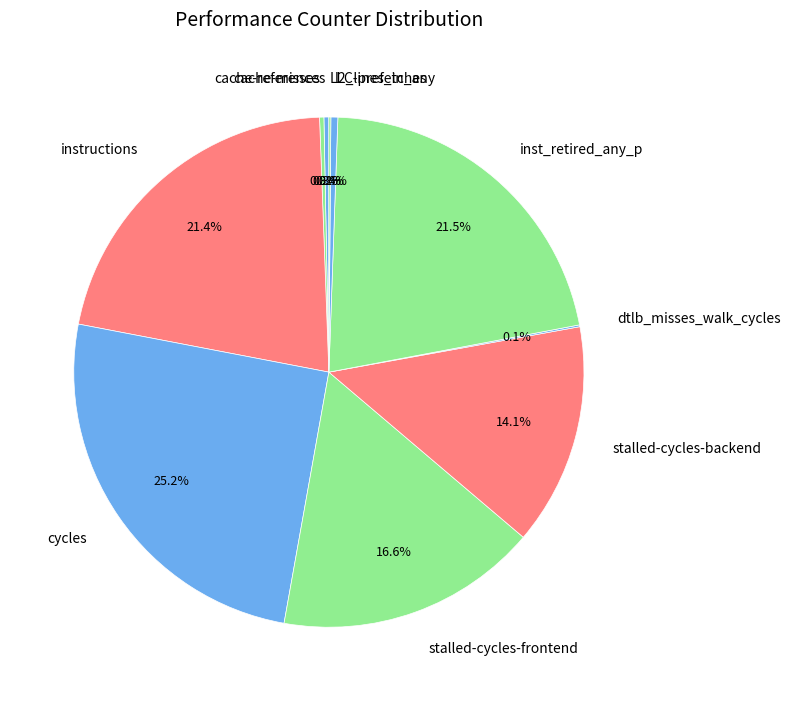

What is the ratio of the value at inst_retired_any_p to the value at instructions?

1.0